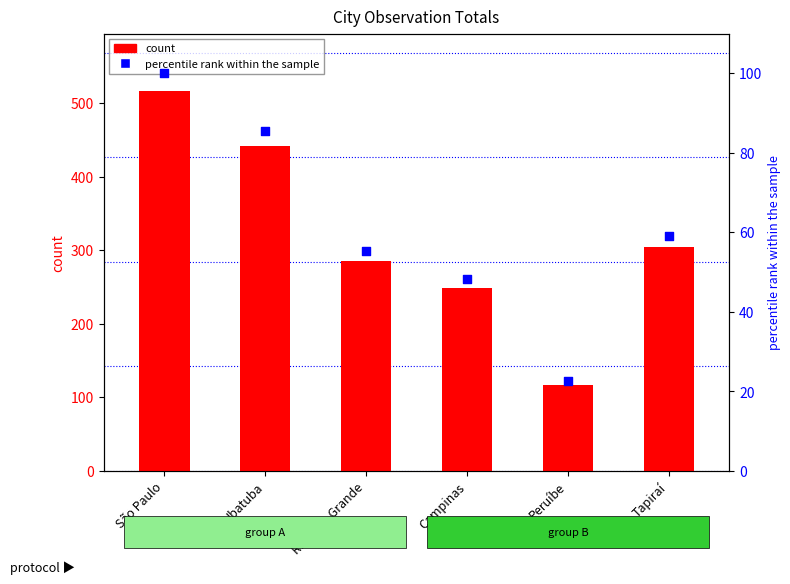

Which series reaches the maximum Y coordinate?

count